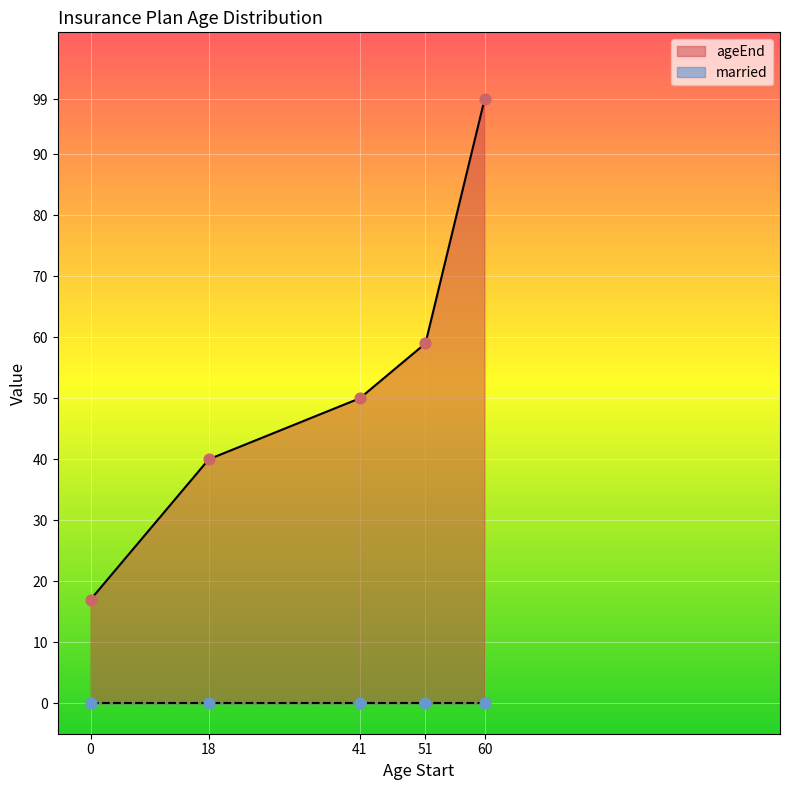

What is the change in value from 41 to 51?

+9